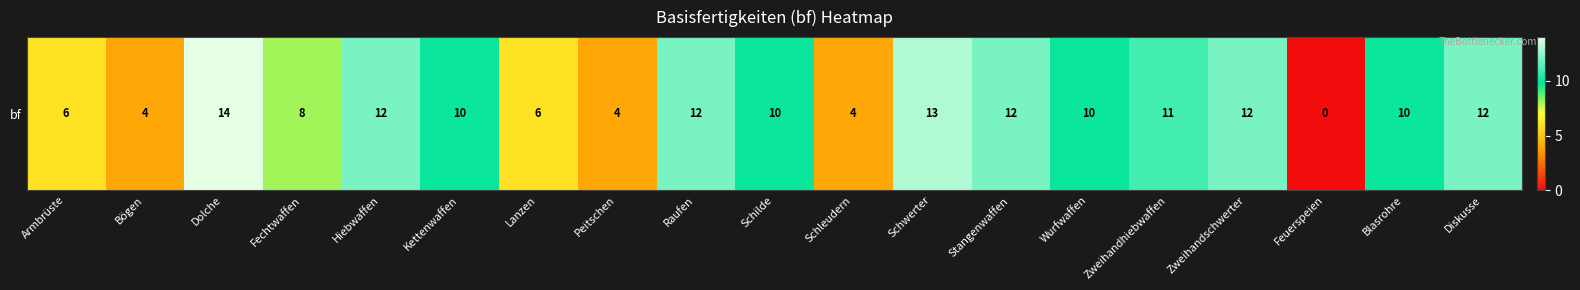

What is the sum of all values?

170